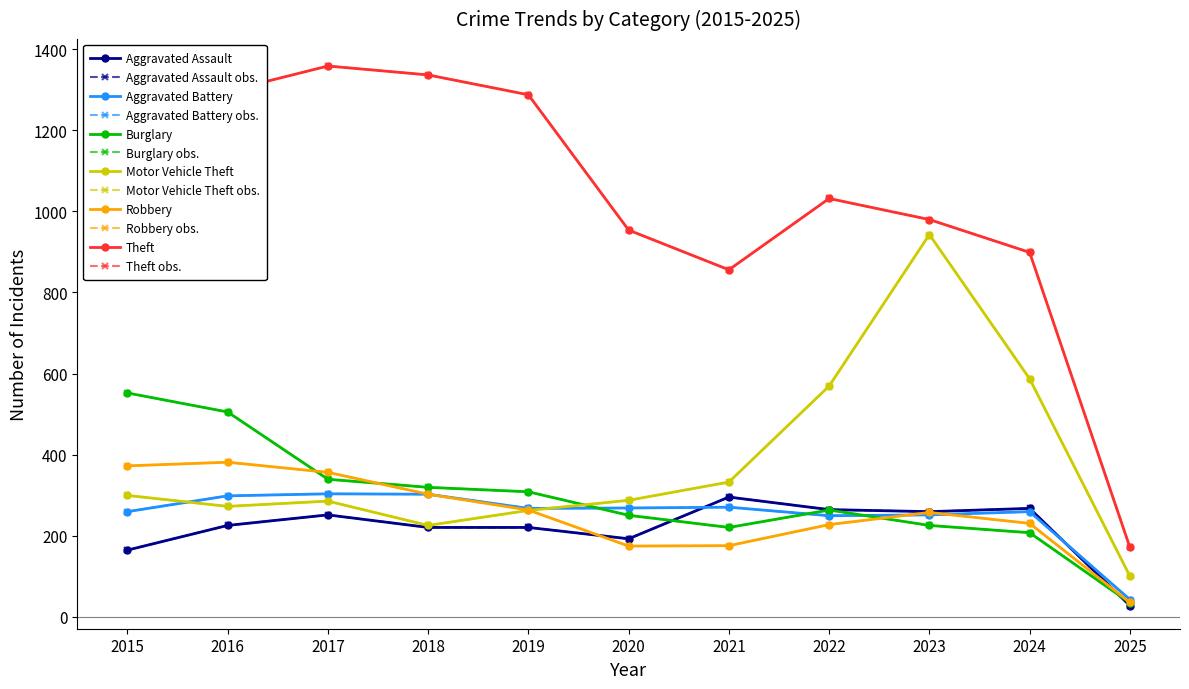

Where do Aggravated Assault and Robbery first cross each other?

2019 and 2020